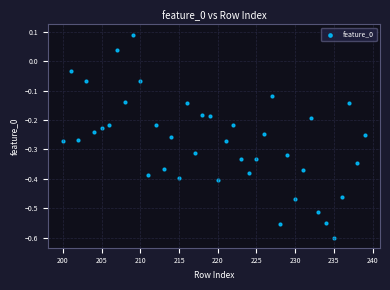

What is the range of Y values (max minus min)?

0.7